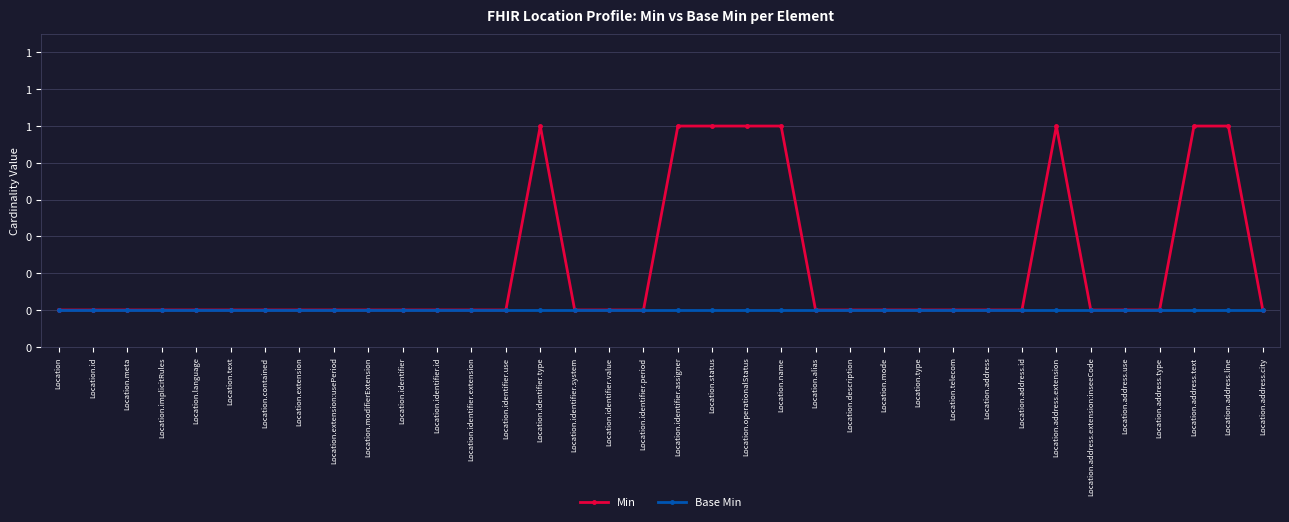

Does the chart have visible grid lines?

Yes